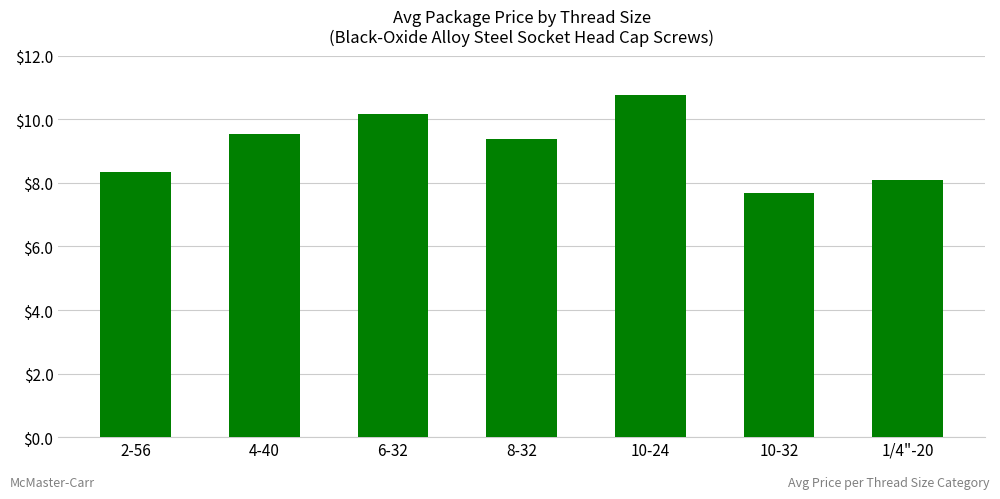

Reading right to left, transcribe all the data shown in this chart.

8.1	7.7	10.8	9.4	10.2	9.5	8.3